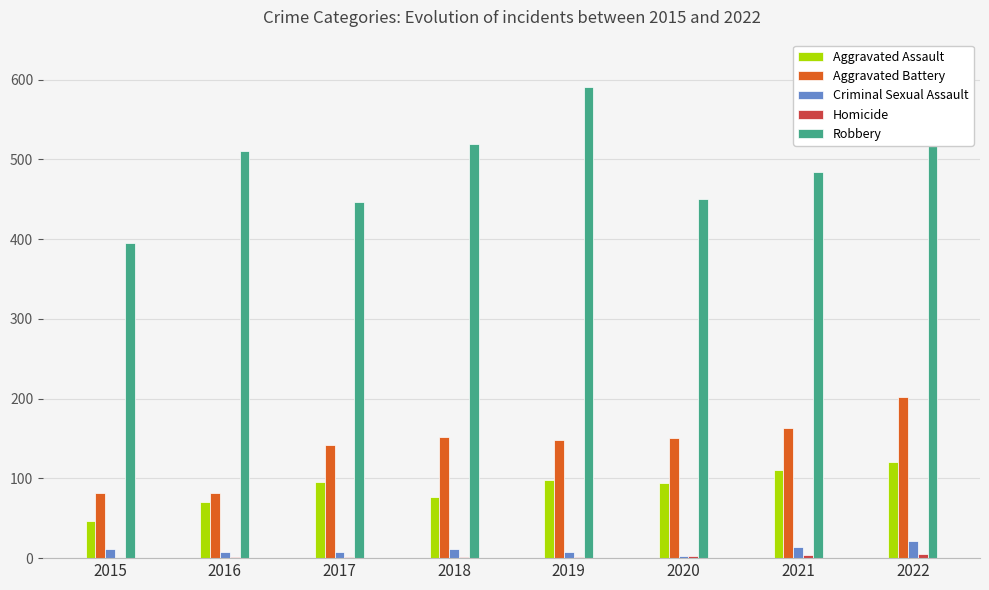

How many groups of bars are there?

8